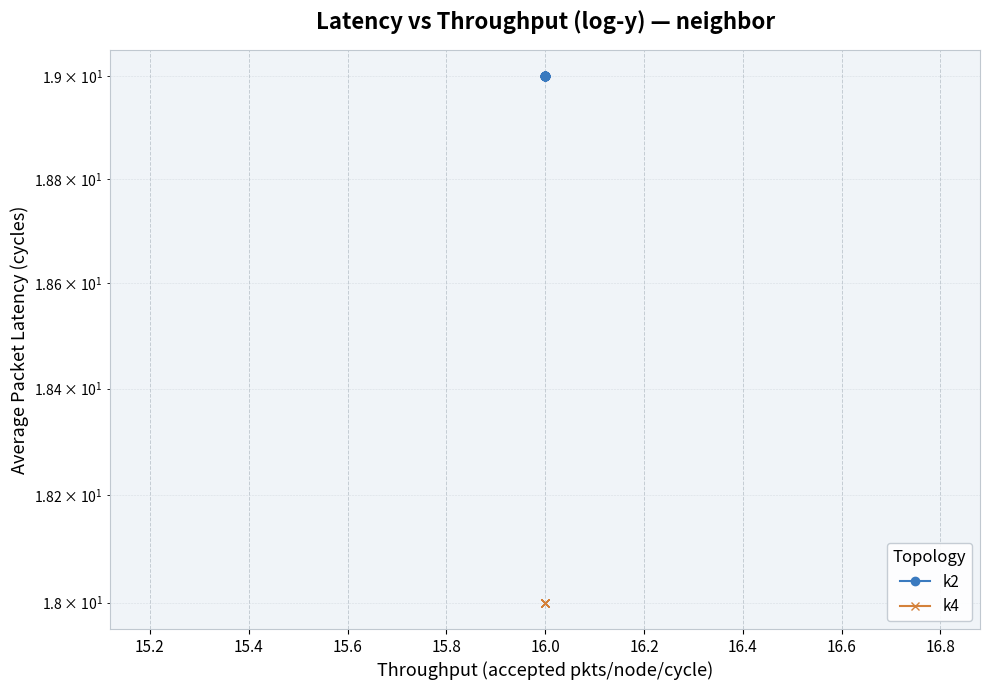

True or false: k4 and k2 intersect in this chart.

False